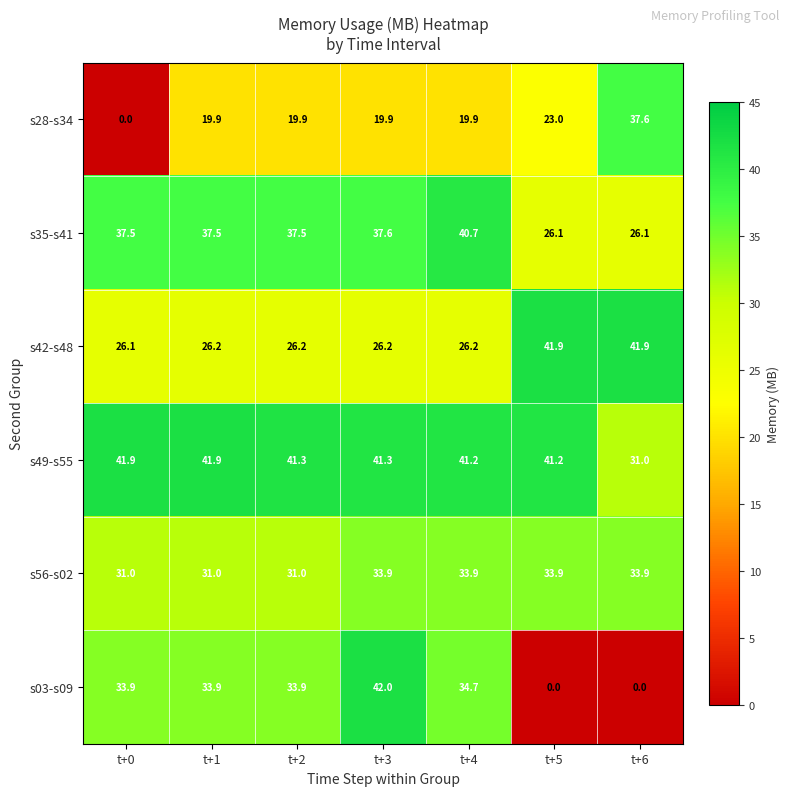

What is the total value across all series at t+3?

200.9